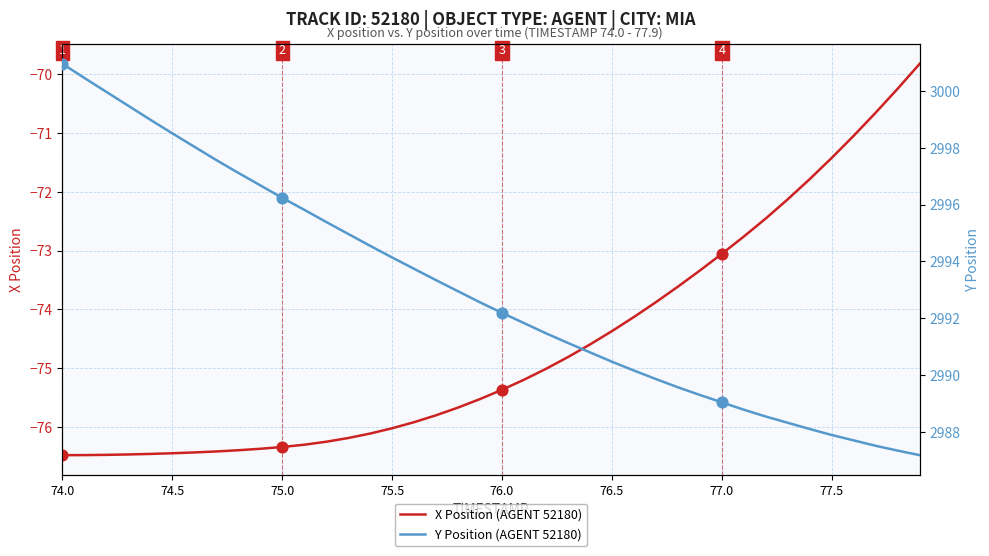

Which series contains the lowest Y value?

X Position (AGENT 52180)